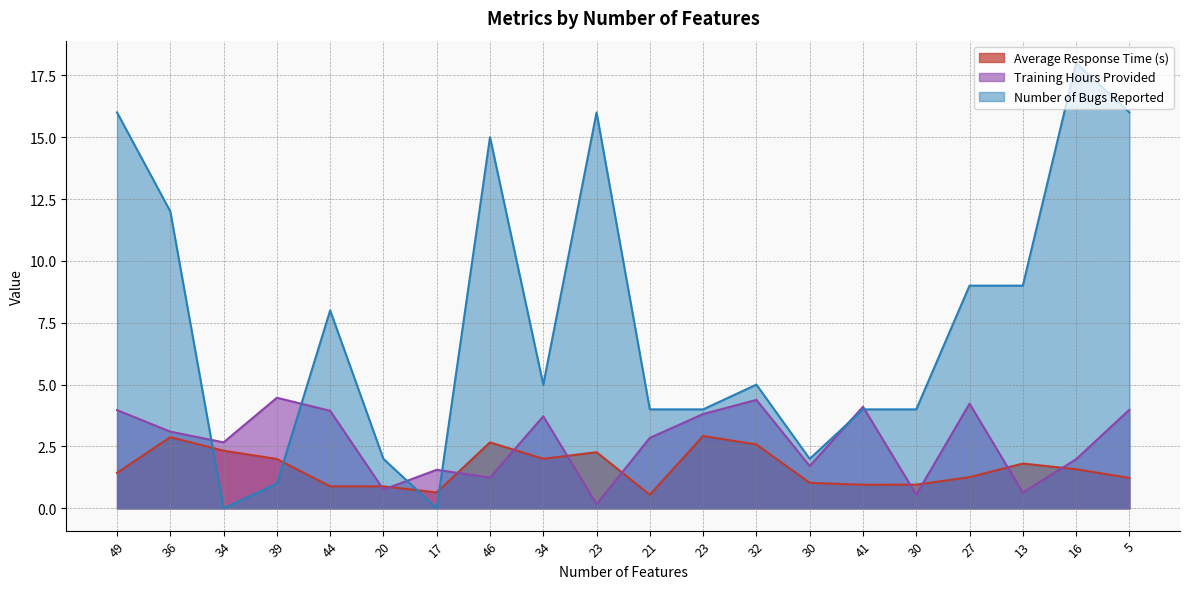

True or false: Training Hours Provided has a value of 4.4 at 32.

True